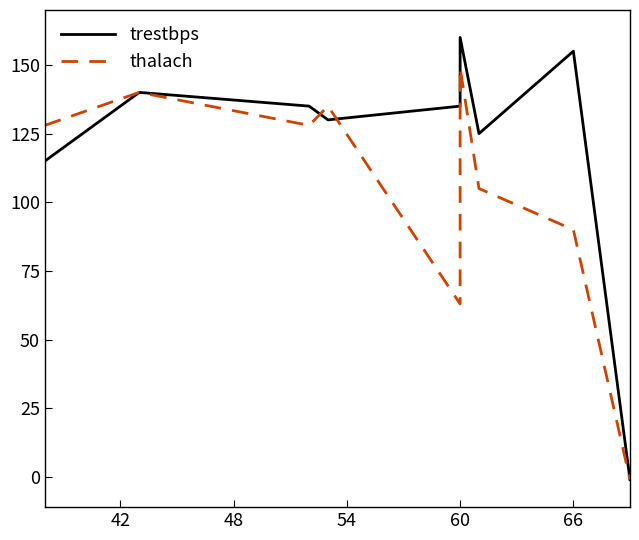

Between 60 and 48, which is larger?

60